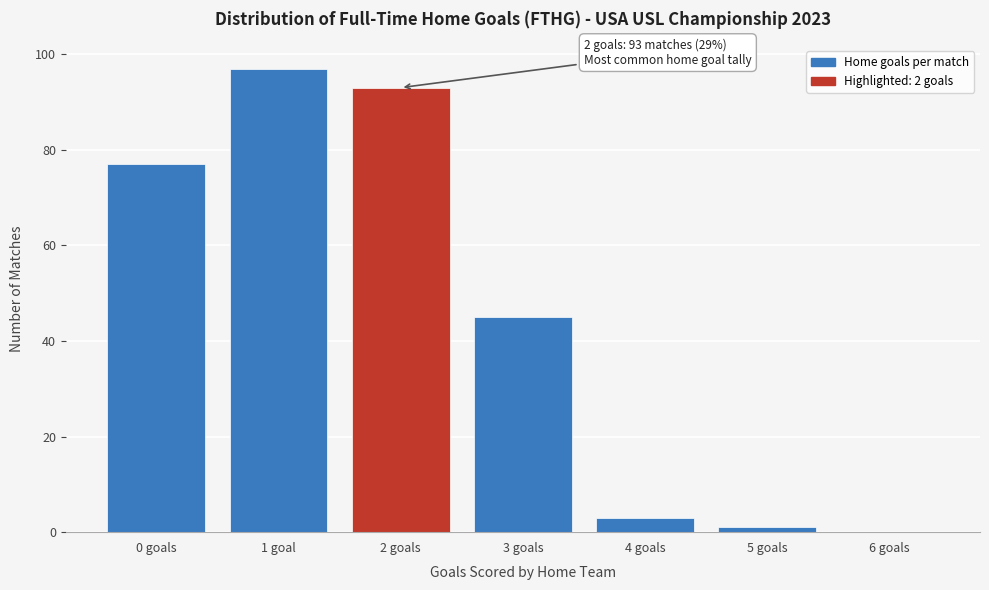

Reading left to right, extract all data points from this chart.

0 goals=77	1 goal=97	2 goals=93	3 goals=45	4 goals=3	5 goals=1	6 goals=0